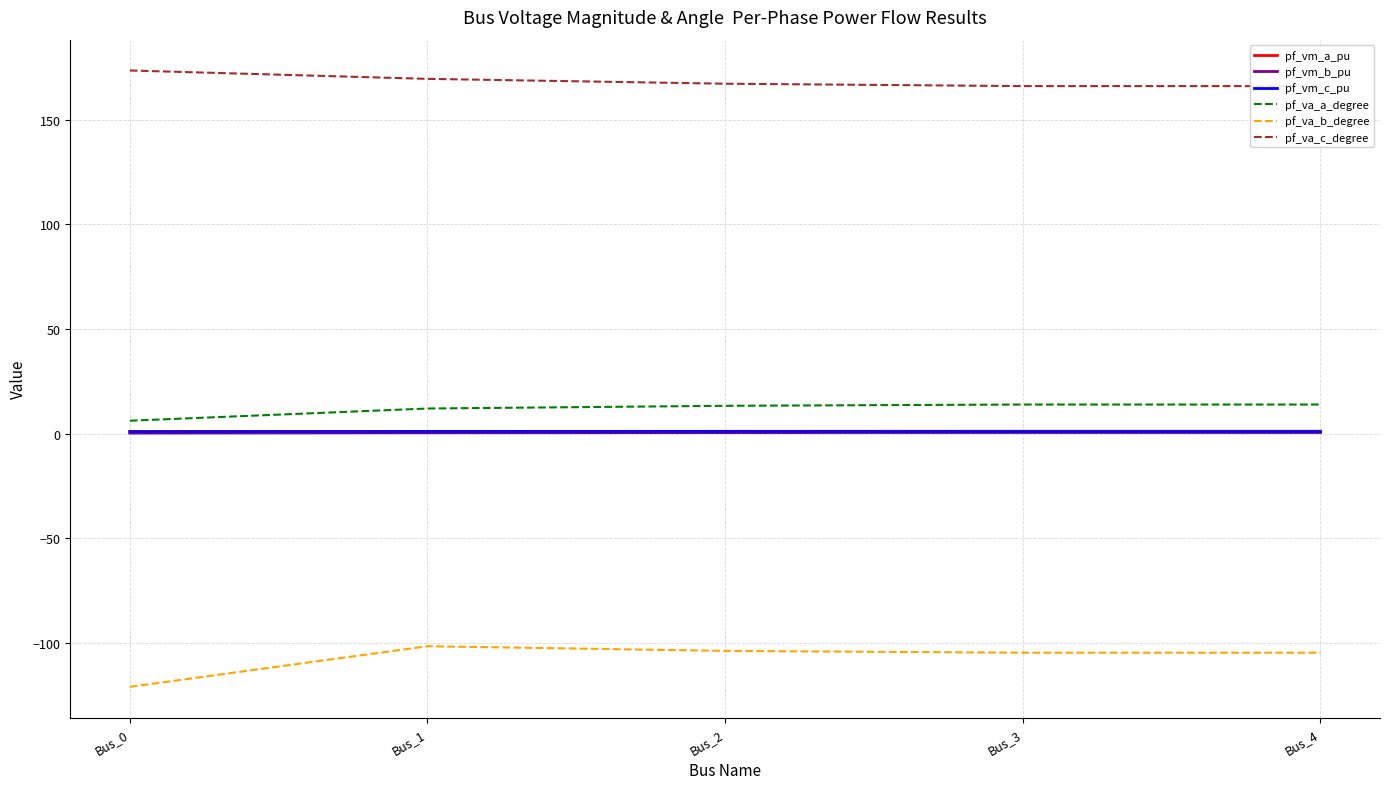

Is it true that pf_vm_b_pu equals 0.5 at Bus_2?

True